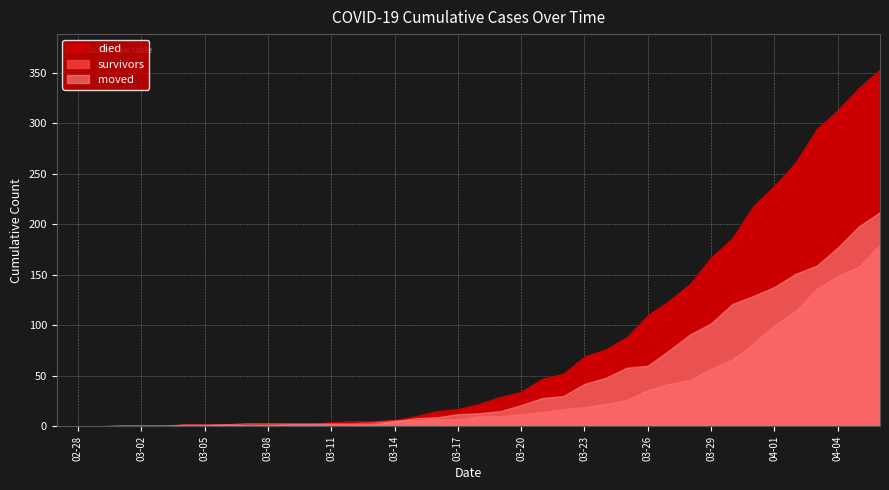

What is the maximum value shown in the chart?

353